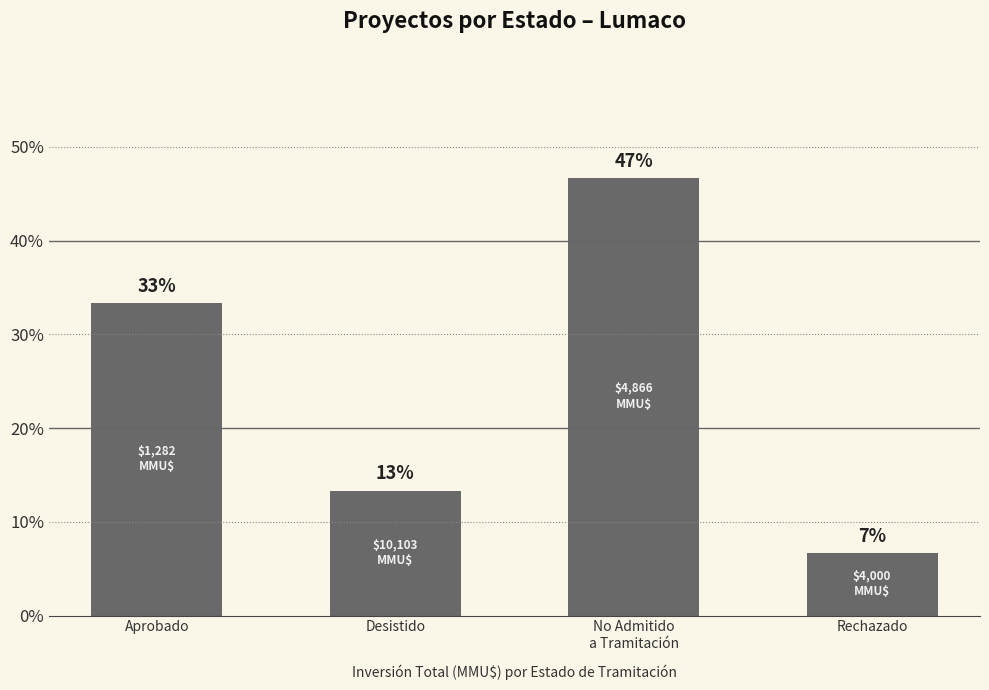

What is the label of the 1st bar from the right?

Rechazado